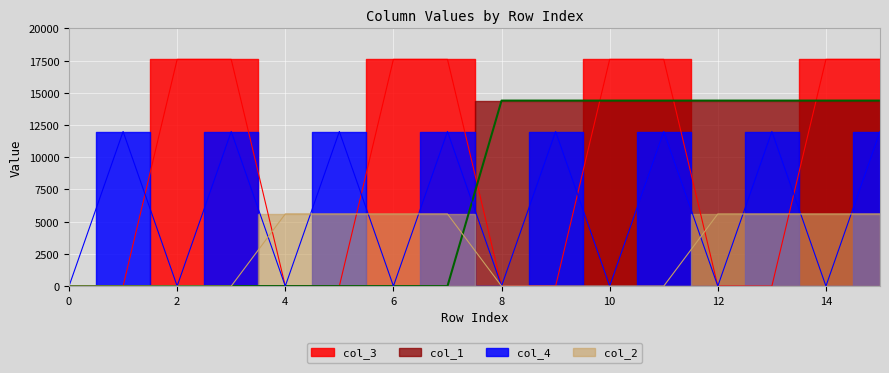

What is the sum of the col_4 values at 15 and 1?

24000